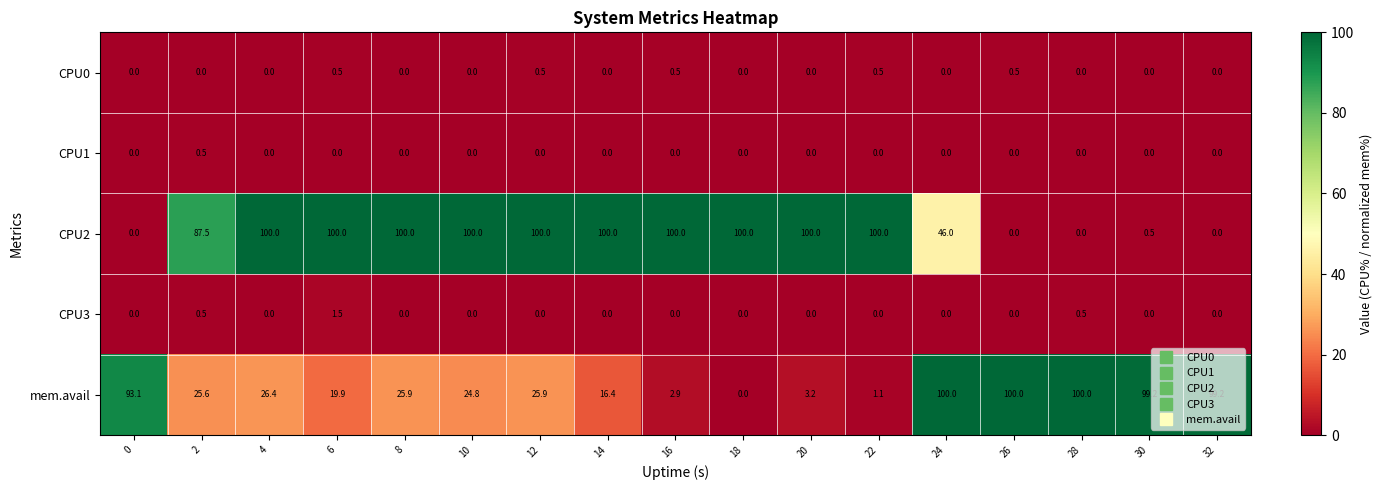

The value of CPU0 at 10 is -0.2. True or false?

False